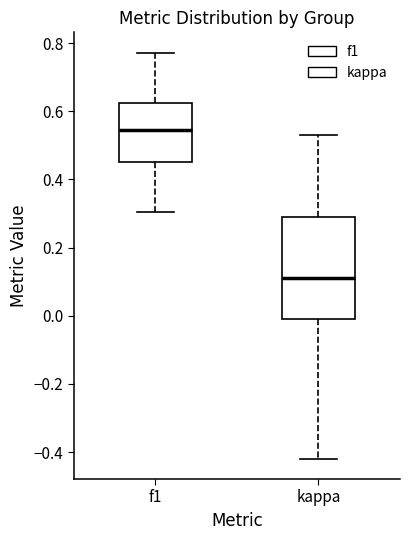

Comparing the boxes themselves (not the whiskers), which one is the tallest?

kappa